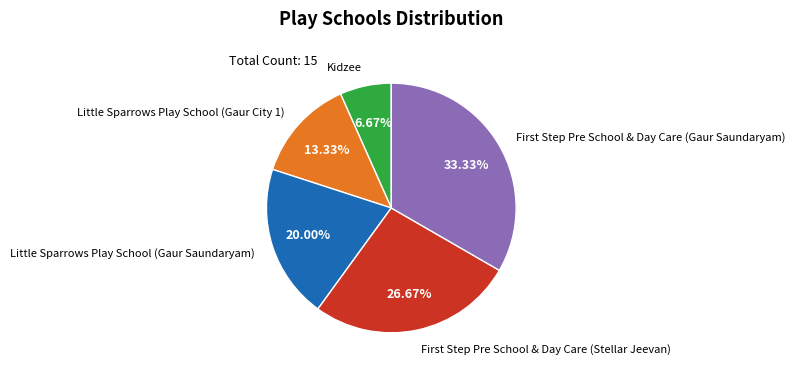

Is there any slice that represents more than half of the pie?

No